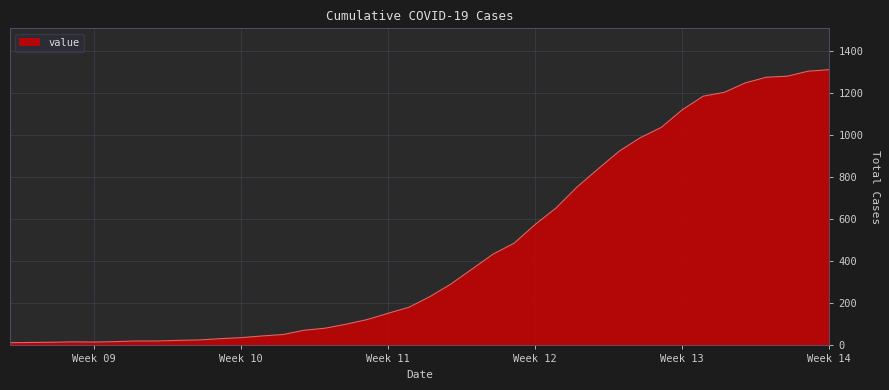

What is the greatest value displayed?

1313